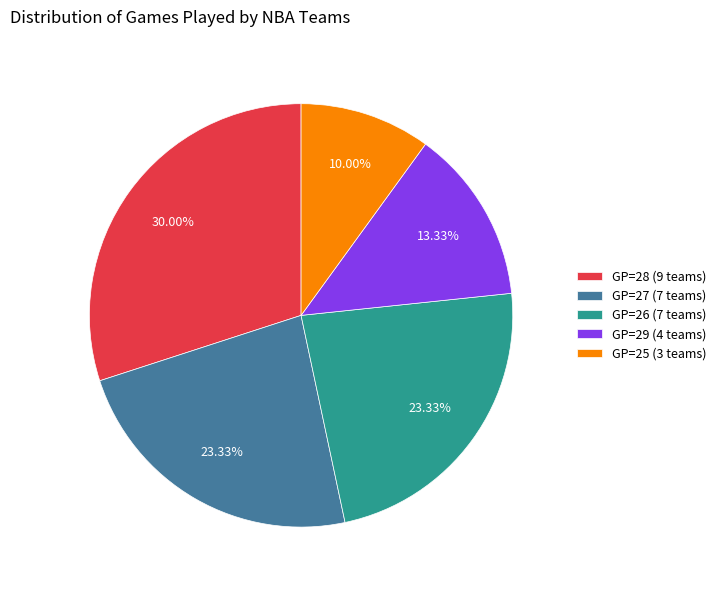

Do GP=25 (3 teams) and GP=27 (7 teams) together represent more than half of the pie?

No